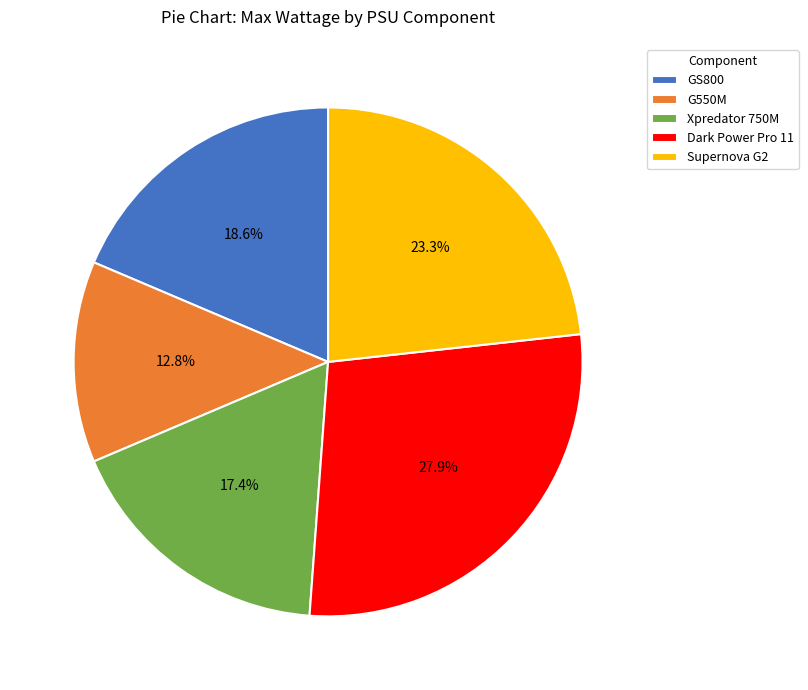

Approximately how many times larger is the value at Supernova G2 compared to G550M?

1.8